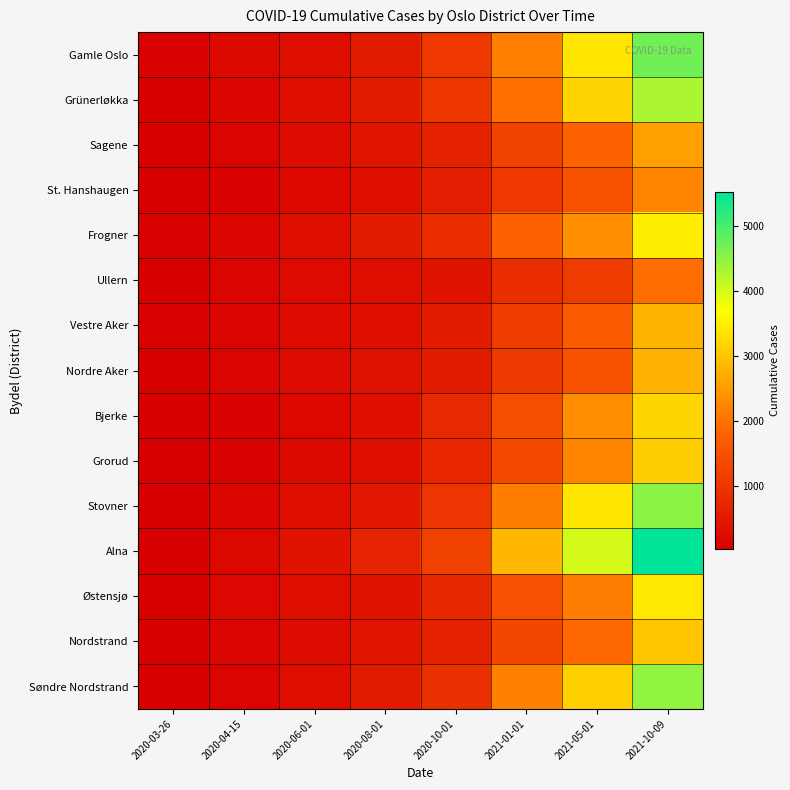

Which series has the largest total across all categories?

Alna